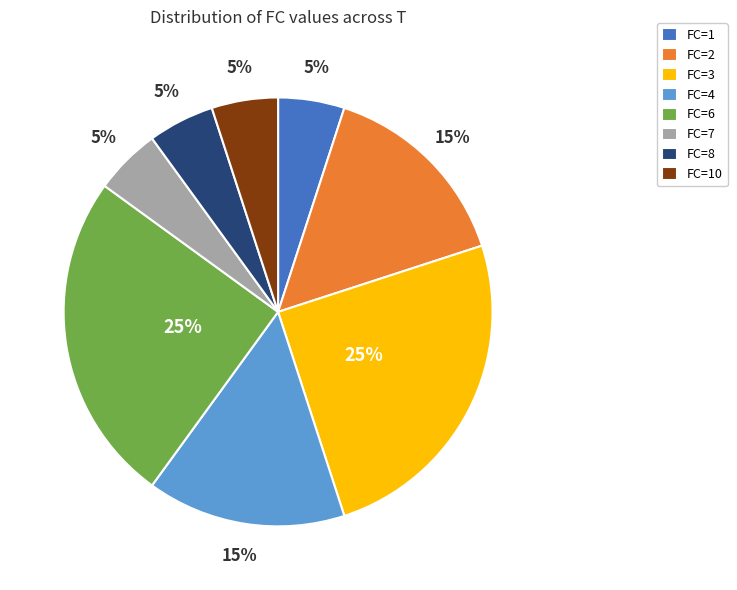

Approximately how many times larger is the value at FC=4 compared to FC=10?

3.0